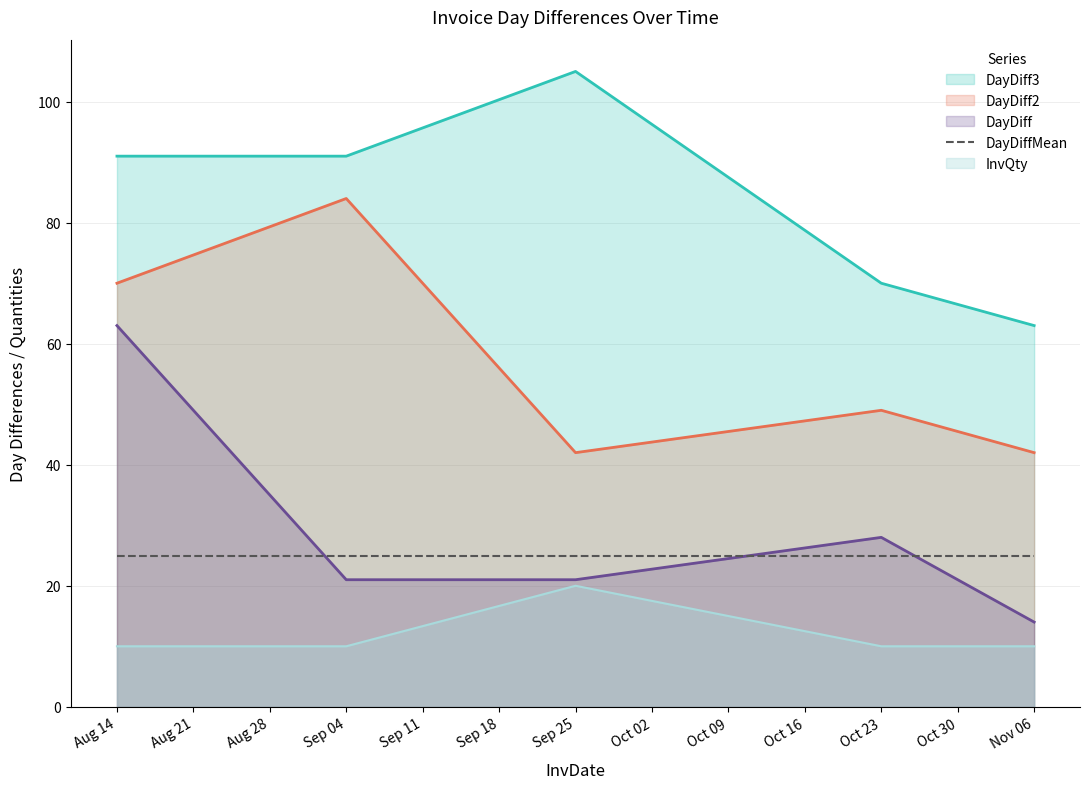

Which series has the largest total across all categories?

DayDiff3